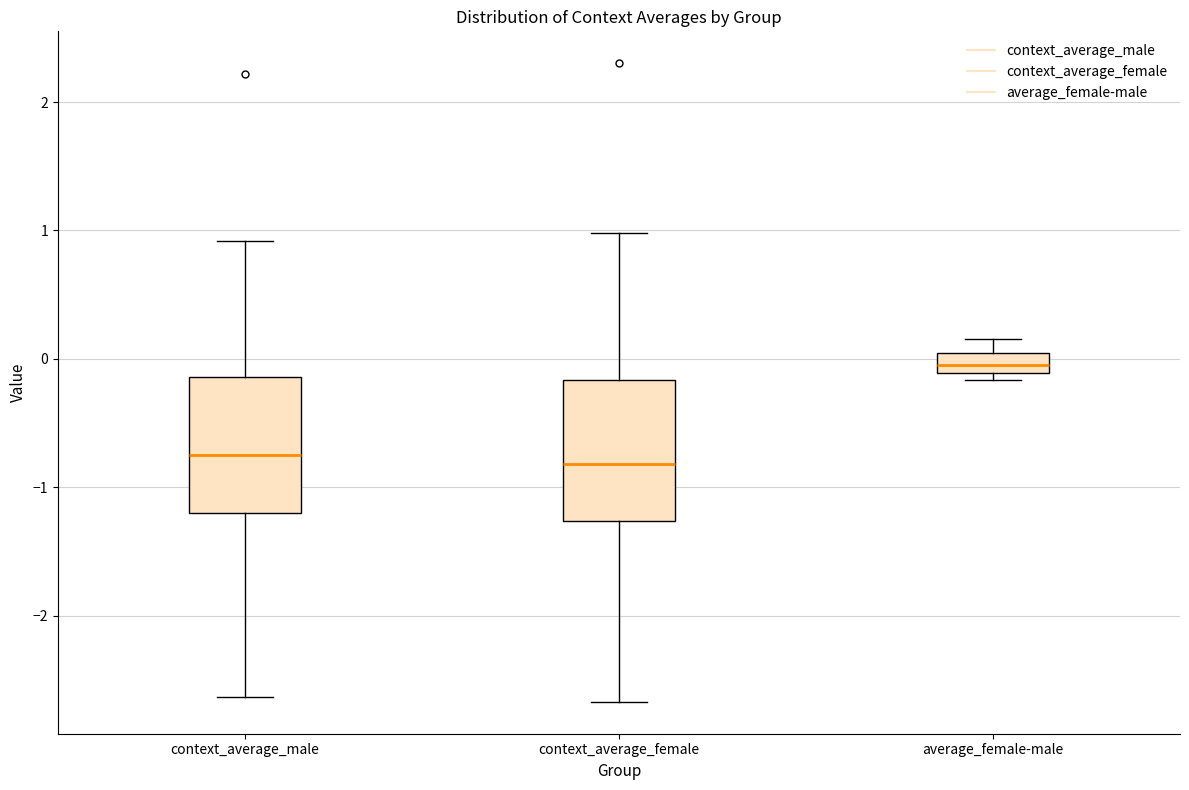

Reading left to right, read every box against the y-axis: the position of its median line, the range the box covers, and the ends of its whiskers. The values are not printed on the chart, so give them approximately, as read against the axis.

context_average_male: median -0.7, box -1.2 to -0.1, whiskers -2.6 to 0.9
context_average_female: median -0.8, box -1.3 to -0.2, whiskers -2.7 to 1.0
average_female-male: median 0.0 (inside the box), box -0.1 to 0.0, whiskers -0.2 to 0.2